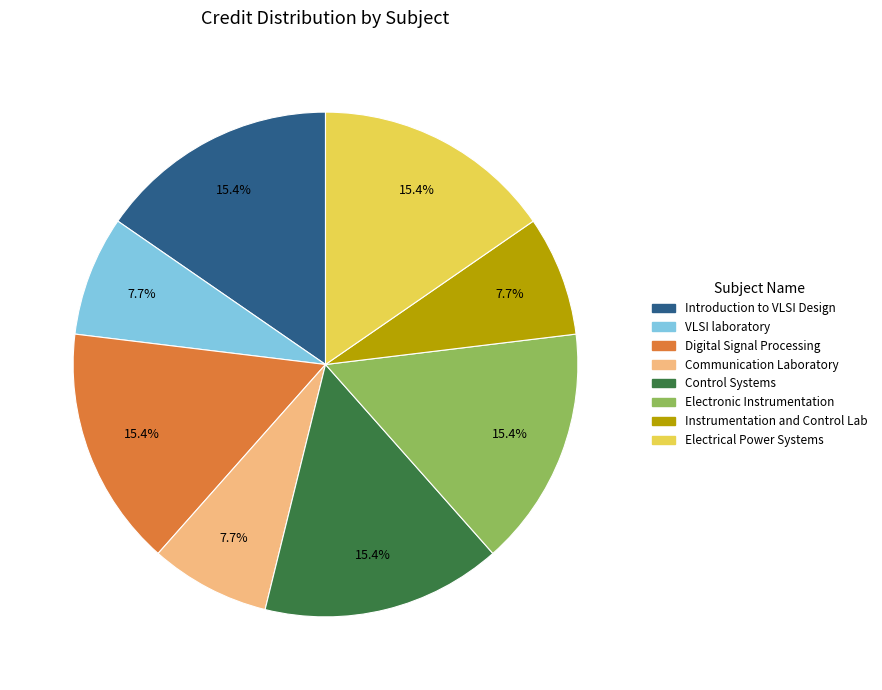

To the nearest percent, what percentage of the pie is Instrumentation and Control Lab?

8%